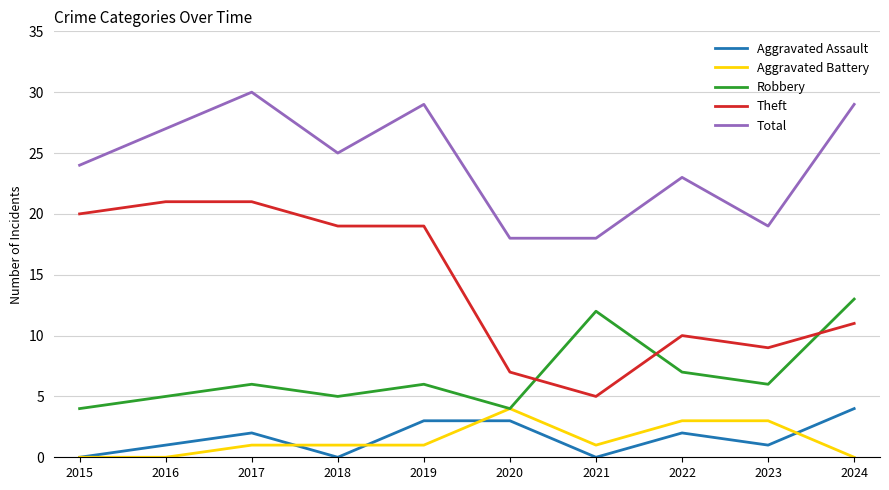

What is the maximum value for Aggravated Battery?

4